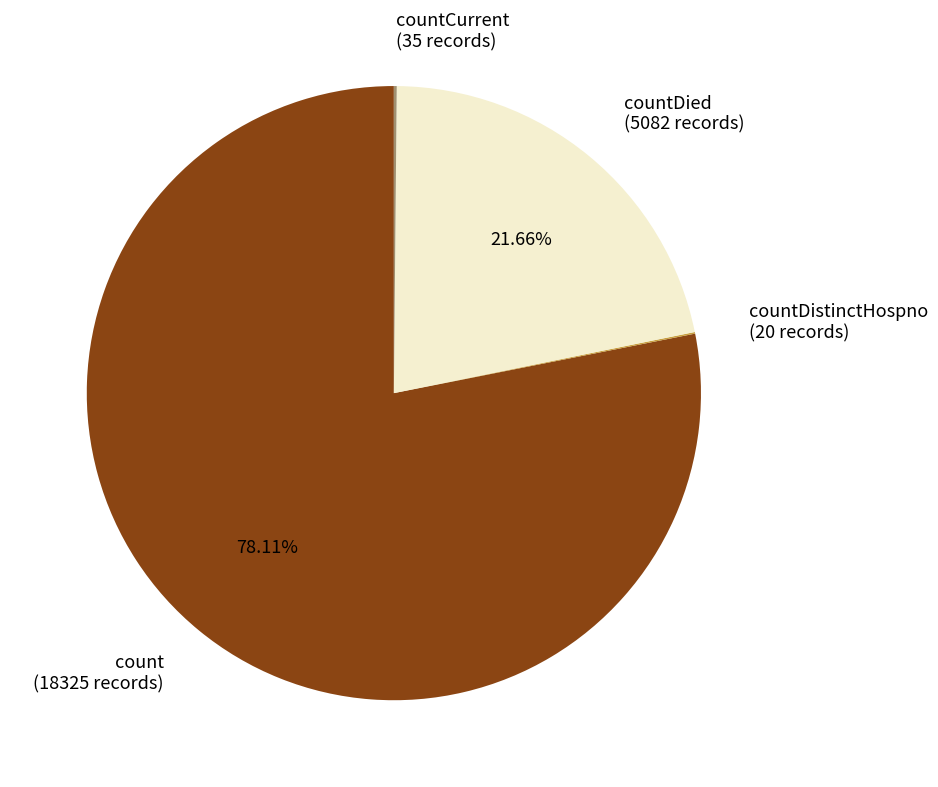

Which has a higher value, countDied (5082 records) or count (18325 records)?

count (18325 records)